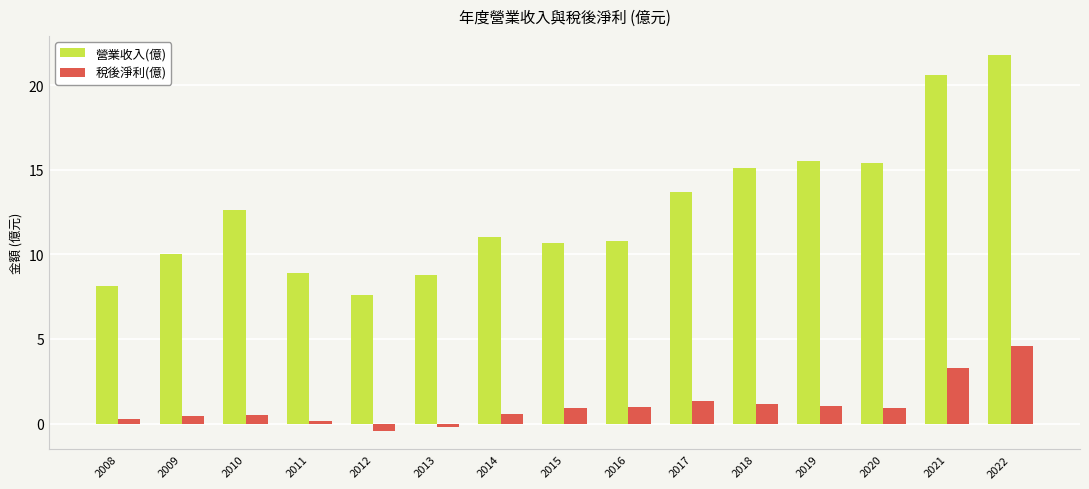

Between 2011 and 2019, which series saw the biggest shift?

營業收入(億)